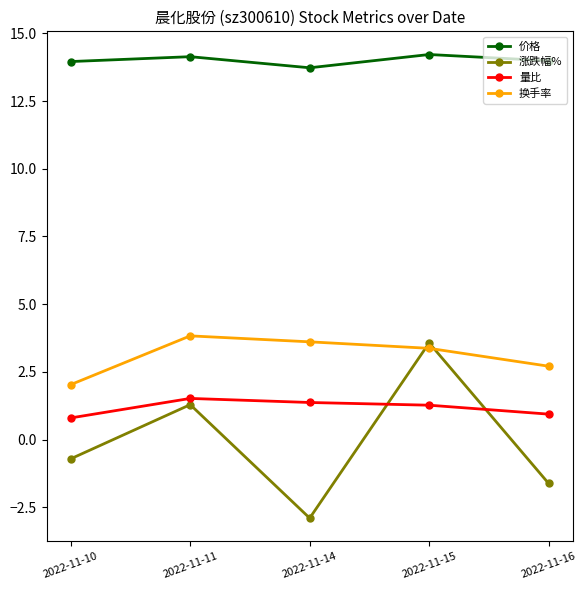

True or false: 换手率 has a value of 5.7 at 2022-11-14.

False